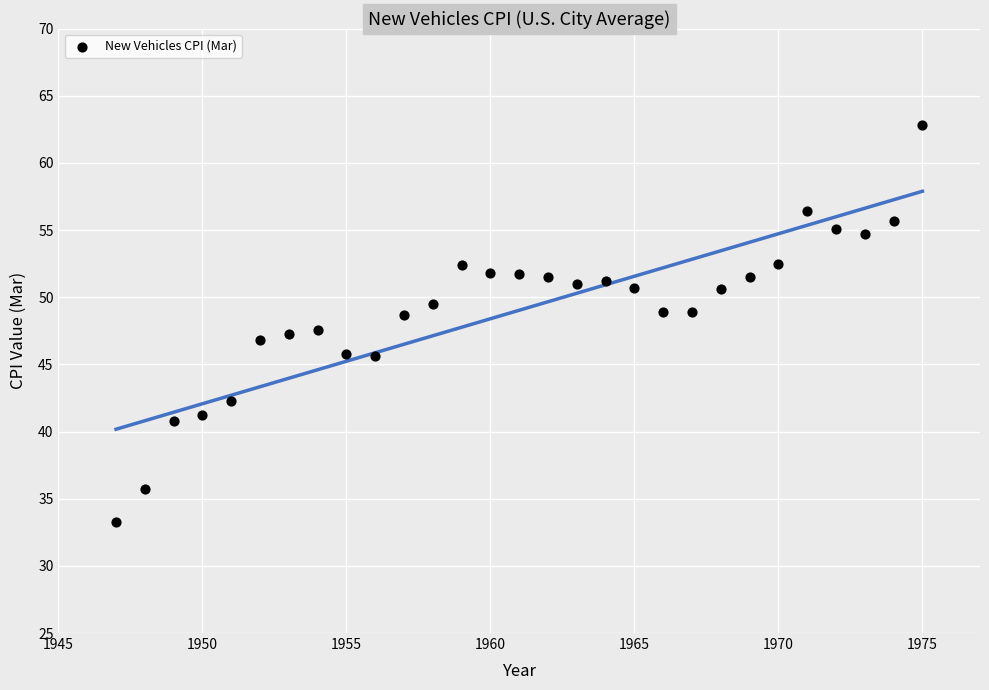

What is the range of X values (max minus min)?

28.0